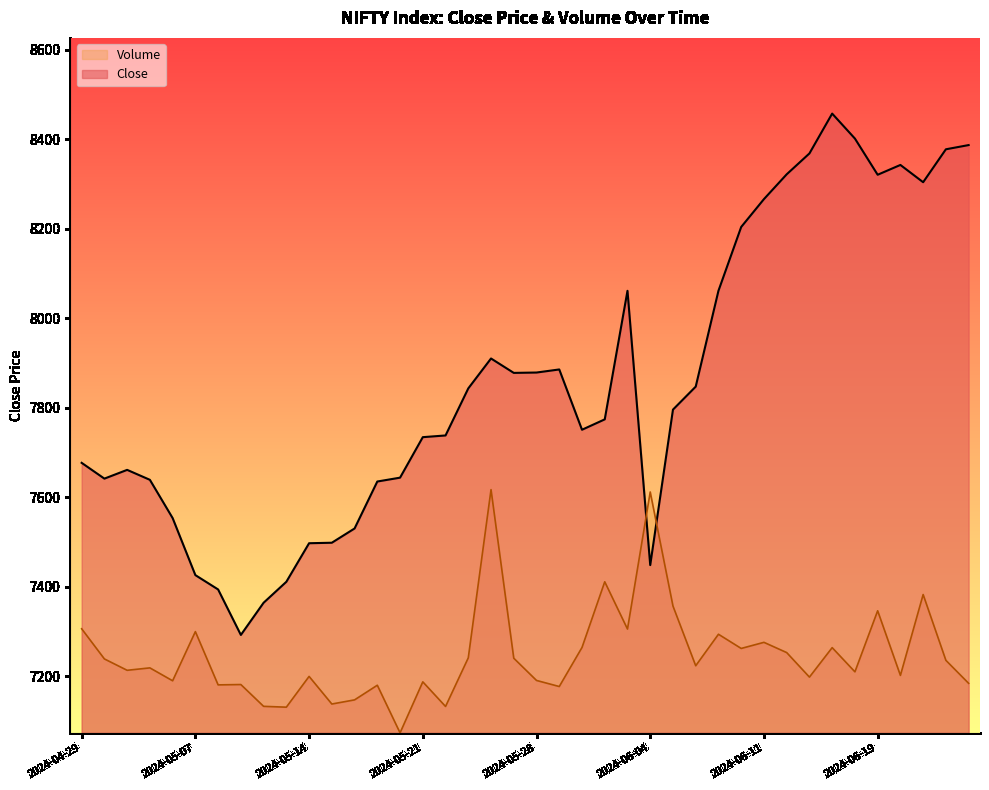

What is the minimum value for Volume?

7073.9